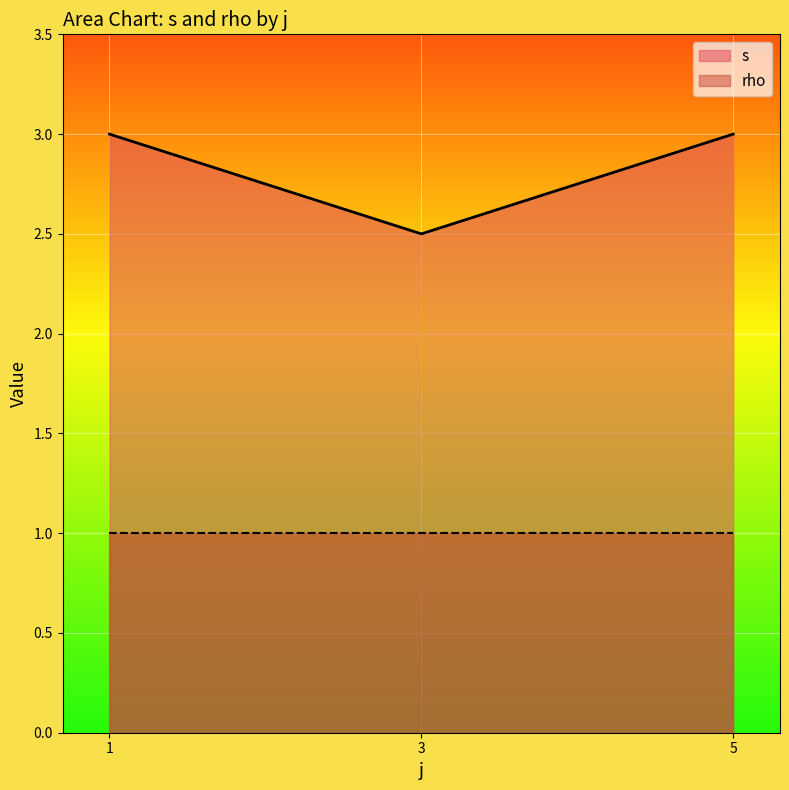

Is it true that s equals 0.6 at 3?

False